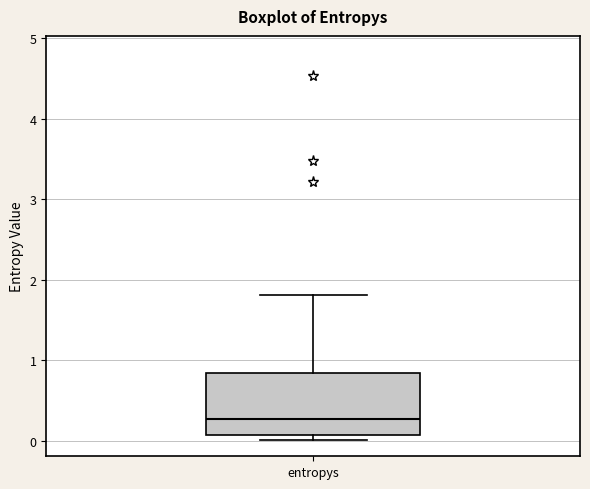

Where does the median line of the box for entropys sit on the y-axis? The values are not printed on the chart, so give them approximately, as read against the axis.

0.3